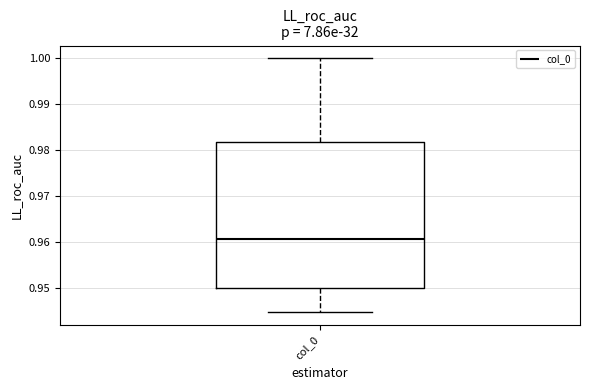

Where does the lower whisker of the box for col_0 end on the y-axis? The values are not printed on the chart, so give them approximately, as read against the axis.

0.945